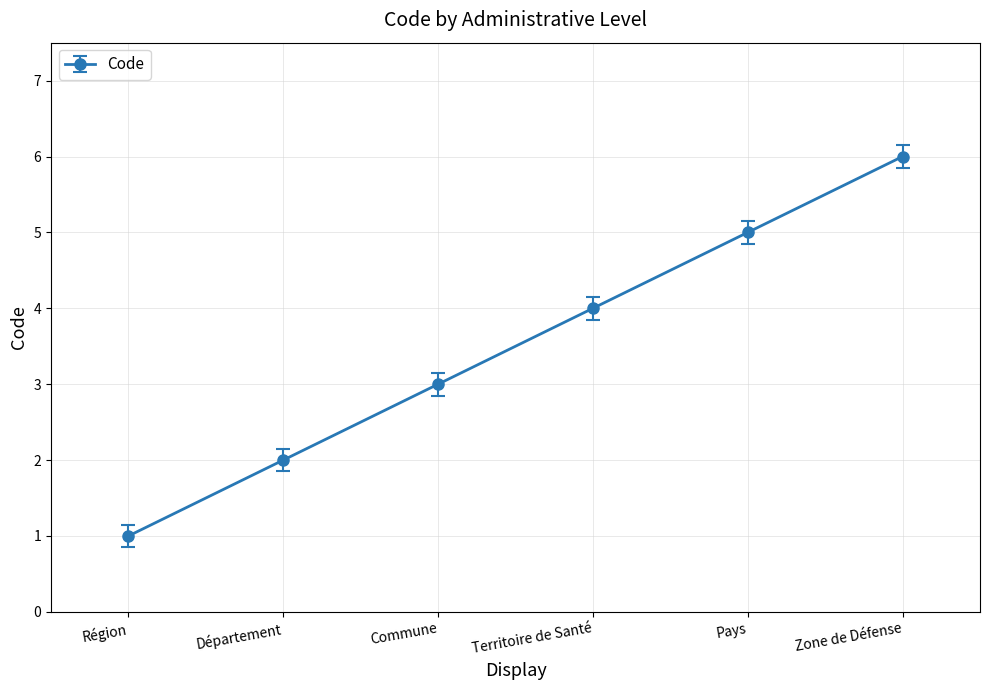

Count the number of categories in the chart.

6